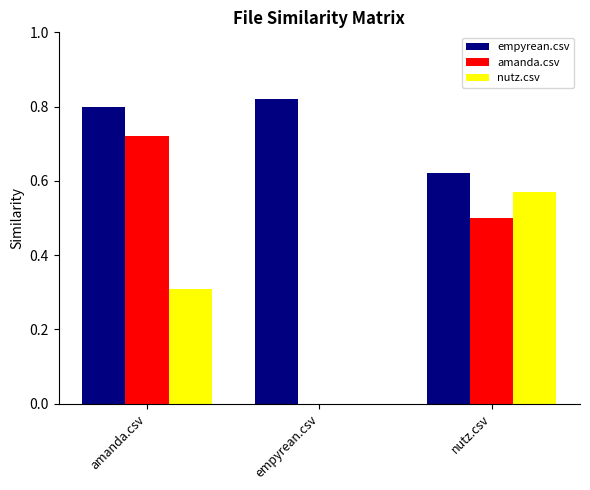

What is the sum of the empyrean.csv values at empyrean.csv and nutz.csv?

1.4